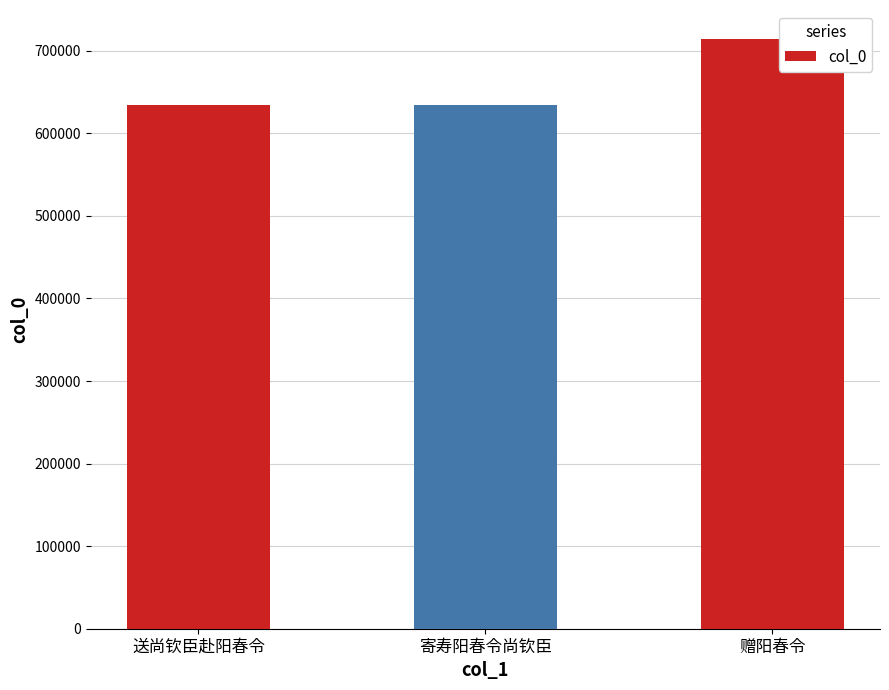

True or false: the data shows 713616 at 赠阳春令.

True